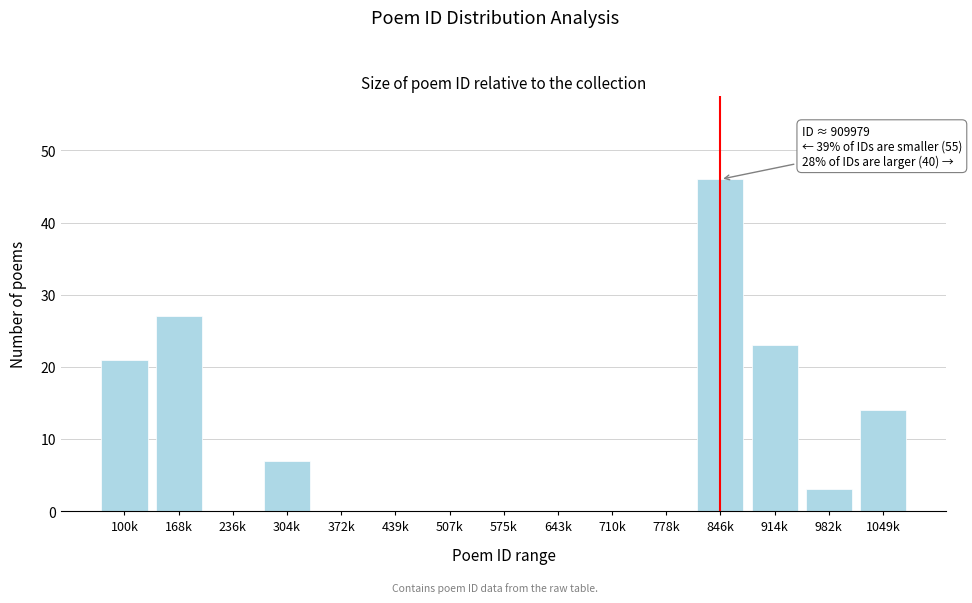

Reading left to right, transcribe all the data shown in this chart.

100k=21	168k=27	236k=0	304k=7	372k=0	439k=0	507k=0	575k=0	643k=0	710k=0	778k=0	846k=46	914k=23	982k=3	1049k=14